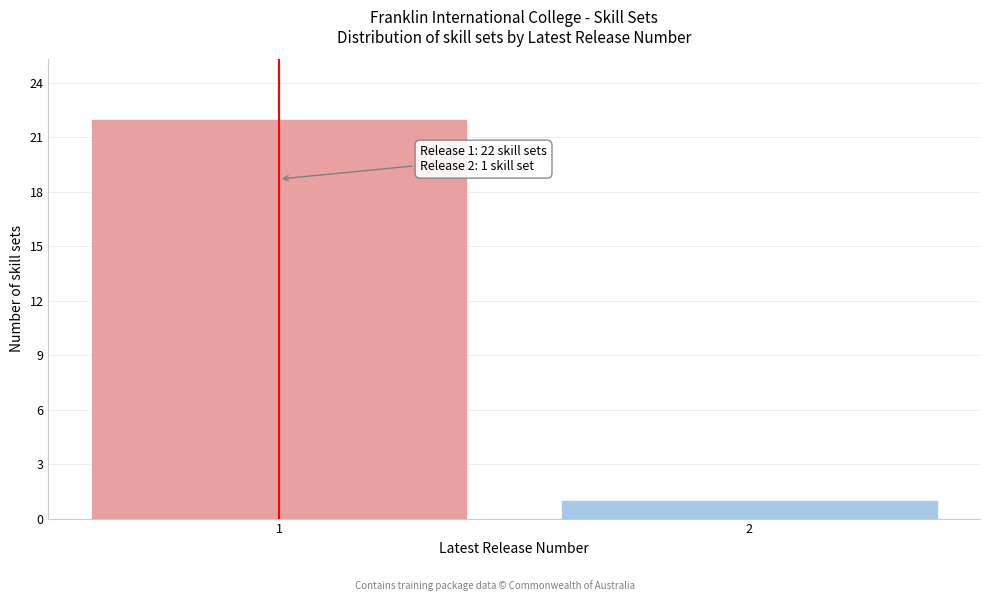

Reading left to right, list all the values displayed in this chart.

1=22	2=1